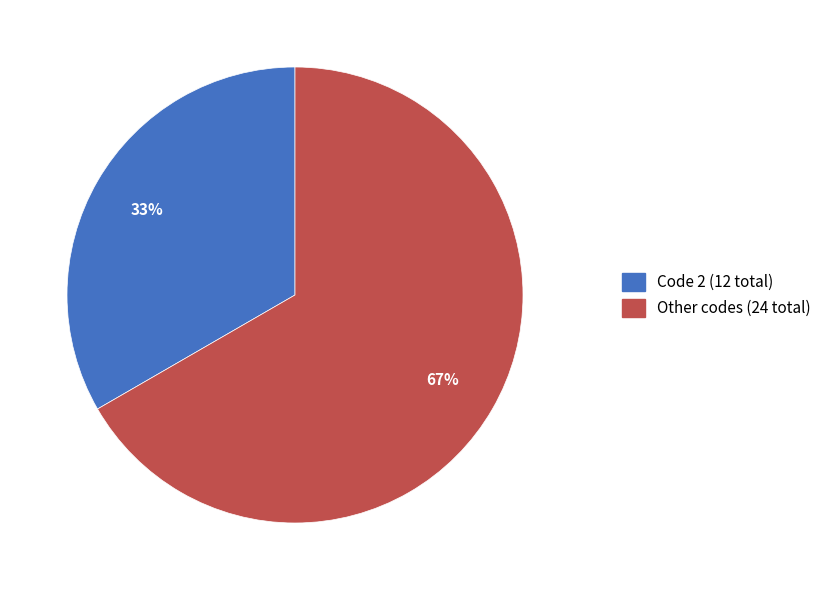

Is the sum of Other codes (24 total) and Code 2 (12 total) greater than half?

Yes